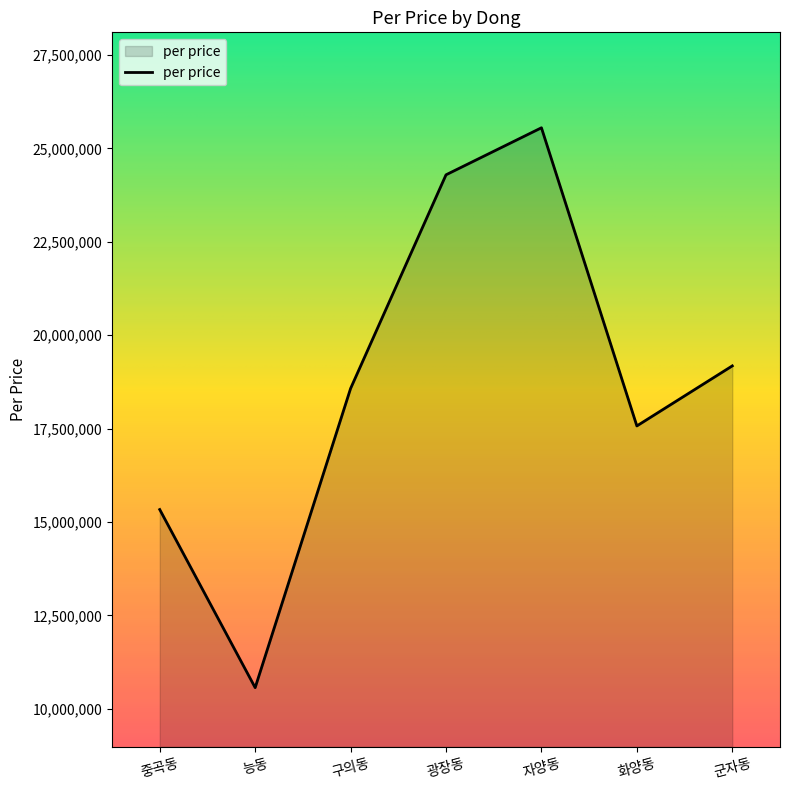

What value does the data have at 군자동?

19177975